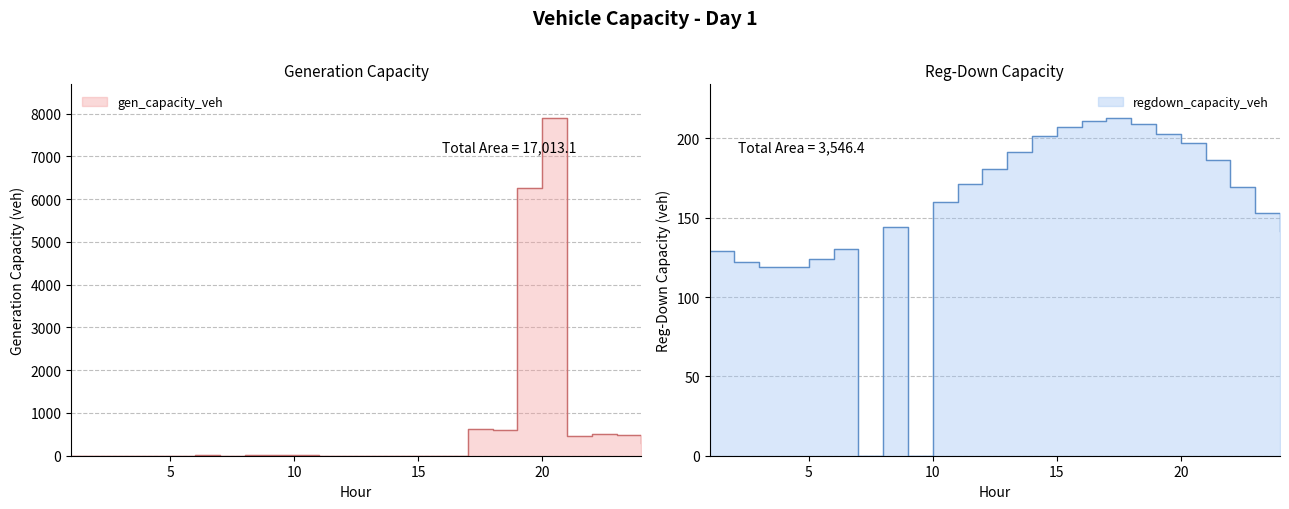

What is the total value across all series at 1?

128.9